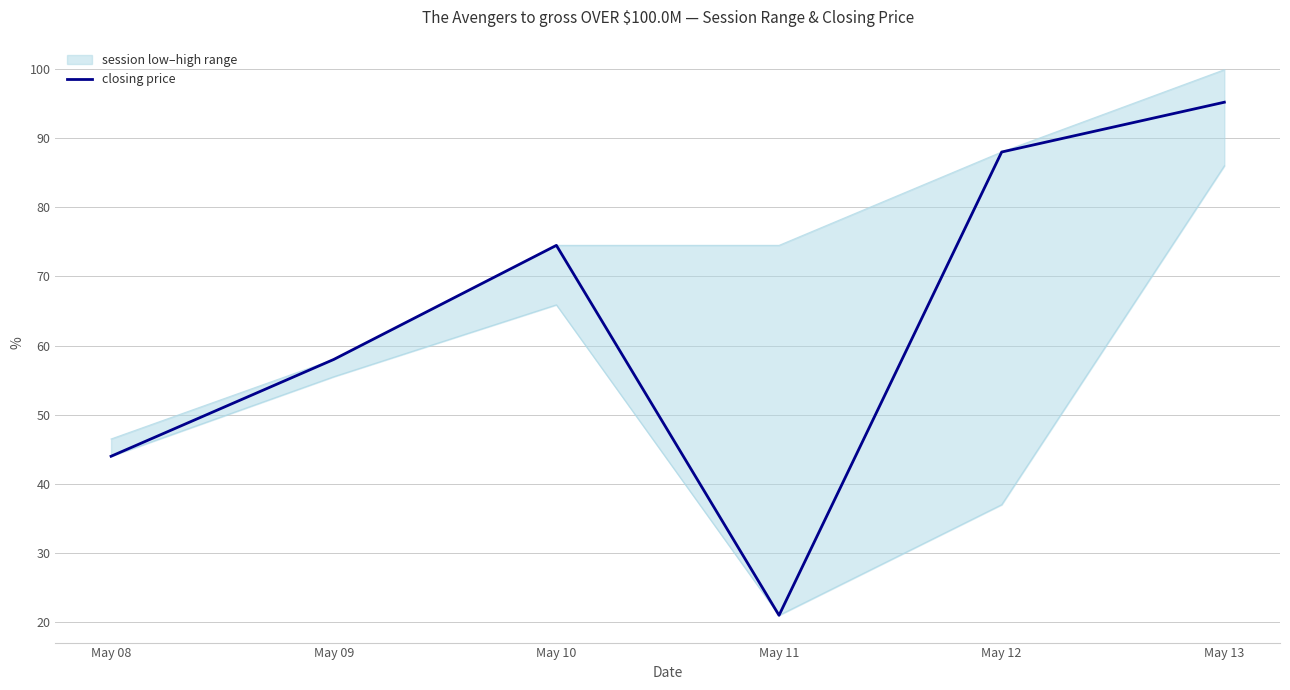

How many points are higher than both their immediate neighbors (excluding endpoints)?

1